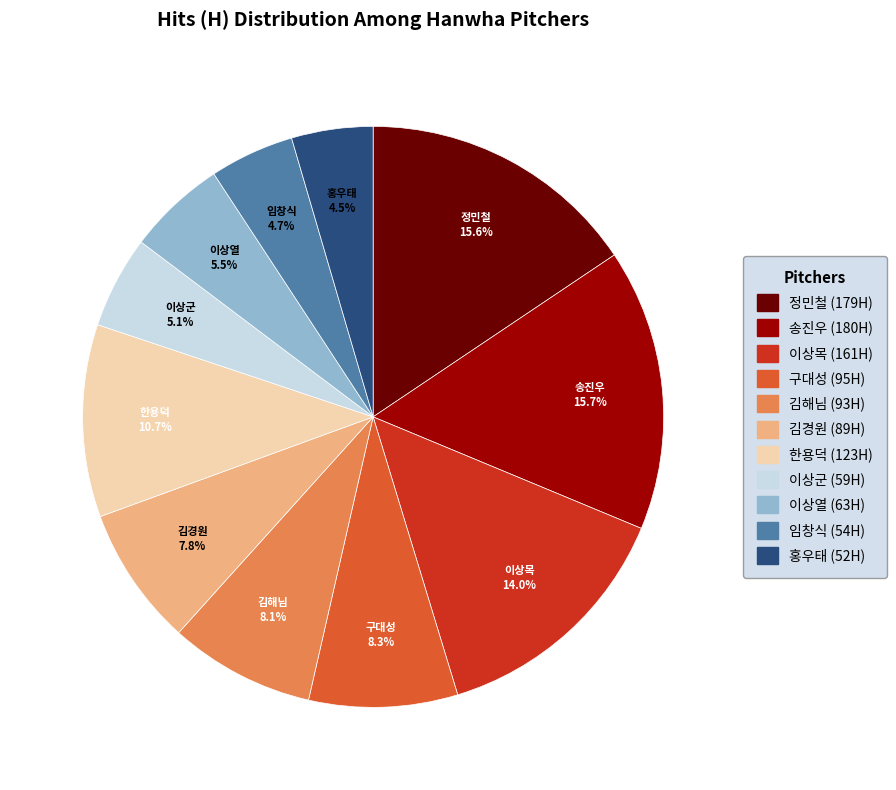

Do 김해님 and 홍우태 together represent more than half of the pie?

No